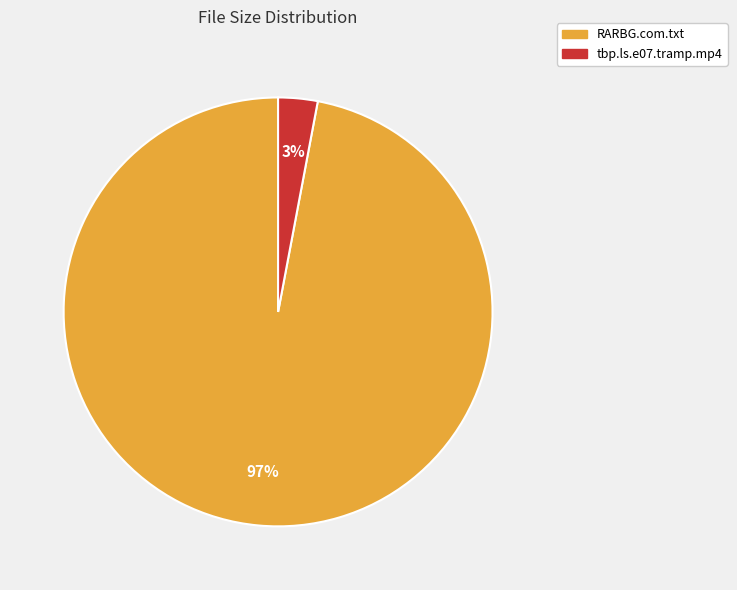

Count the number of slices in the pie.

2